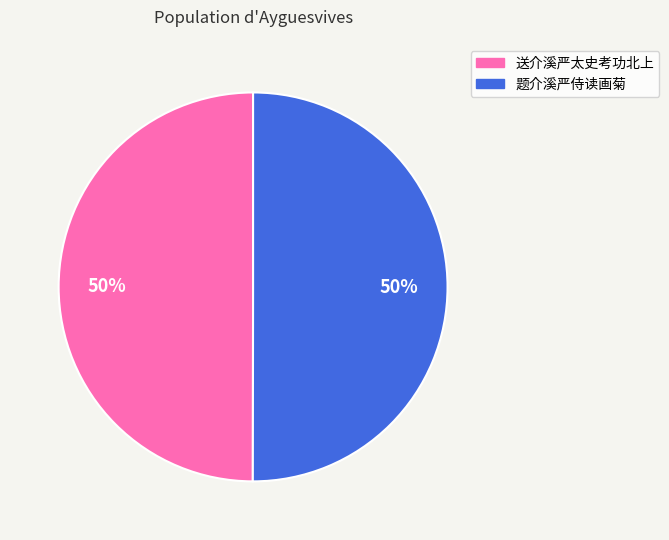

Do 送介溪严太史考功北上 and 题介溪严侍读画菊 together represent more than half of the pie?

Yes